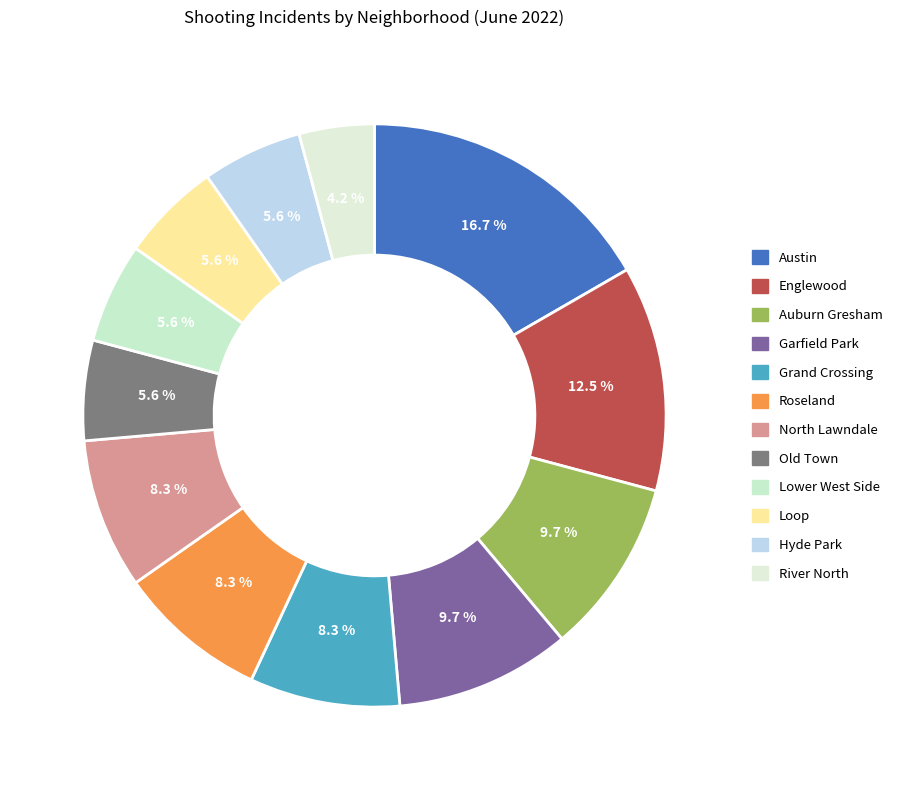

The River North slice represents 1% of the pie. True or false?

False